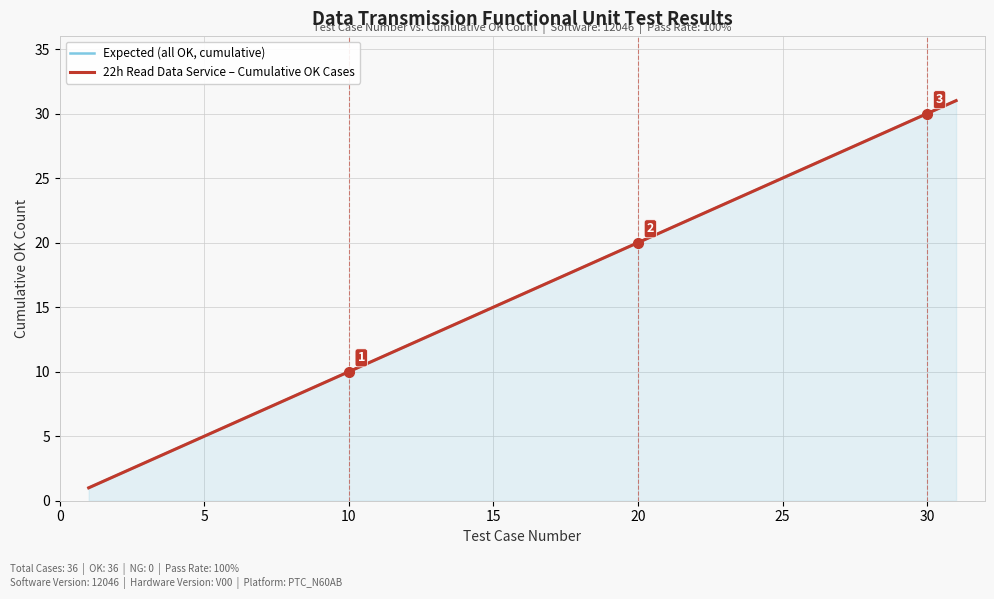

True or false: 22h Read Data Service – Cumulative OK Cases and Expected (all OK, cumulative) cross at least once.

False